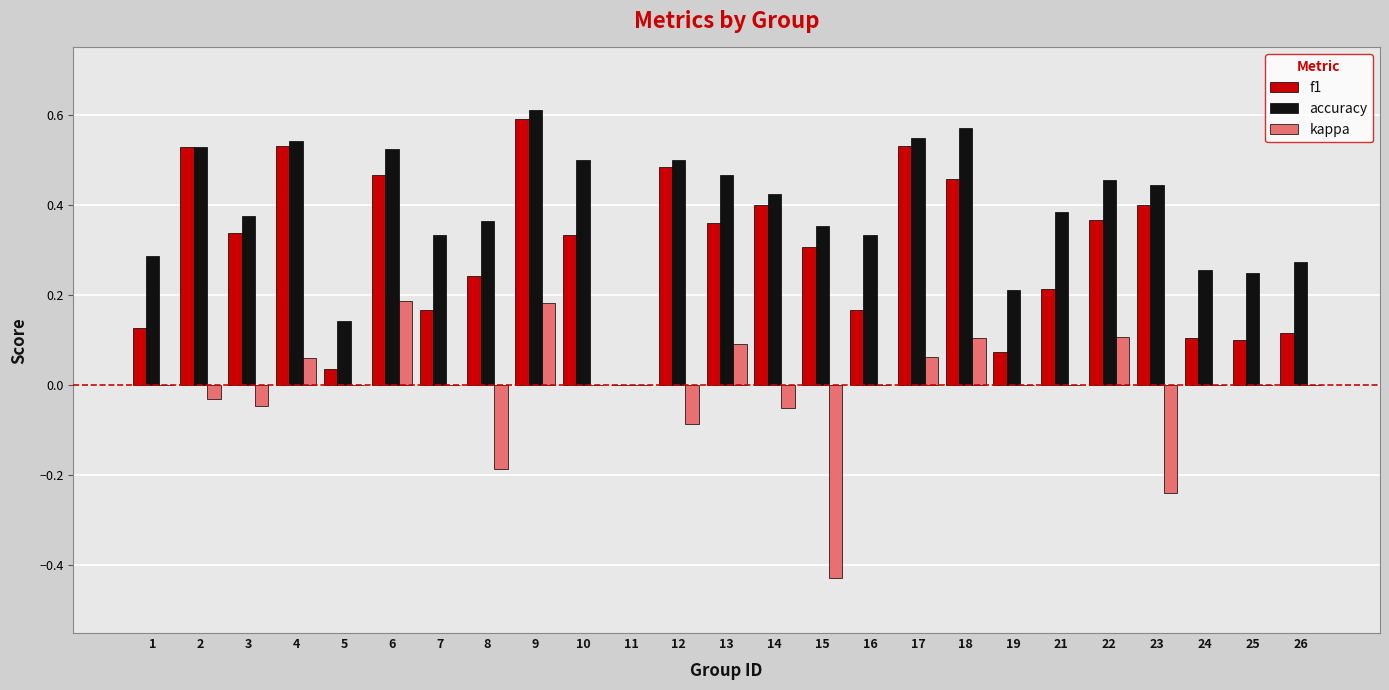

Between 9 and 23, which series saw the biggest shift?

kappa